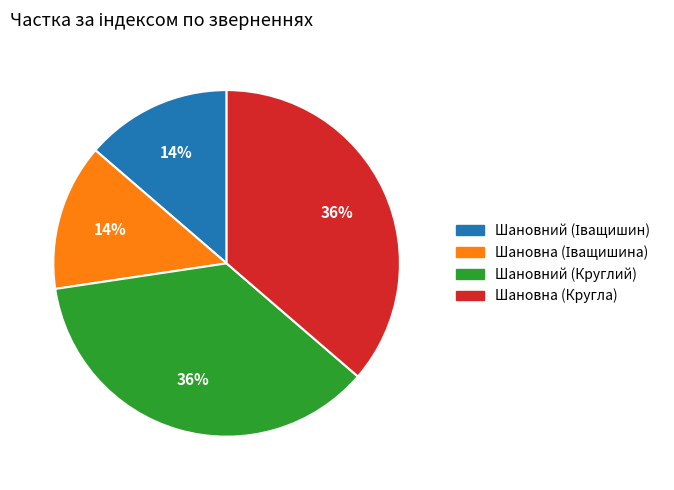

To the nearest percent, what percentage of the pie is Шановний (Круглий)?

36%